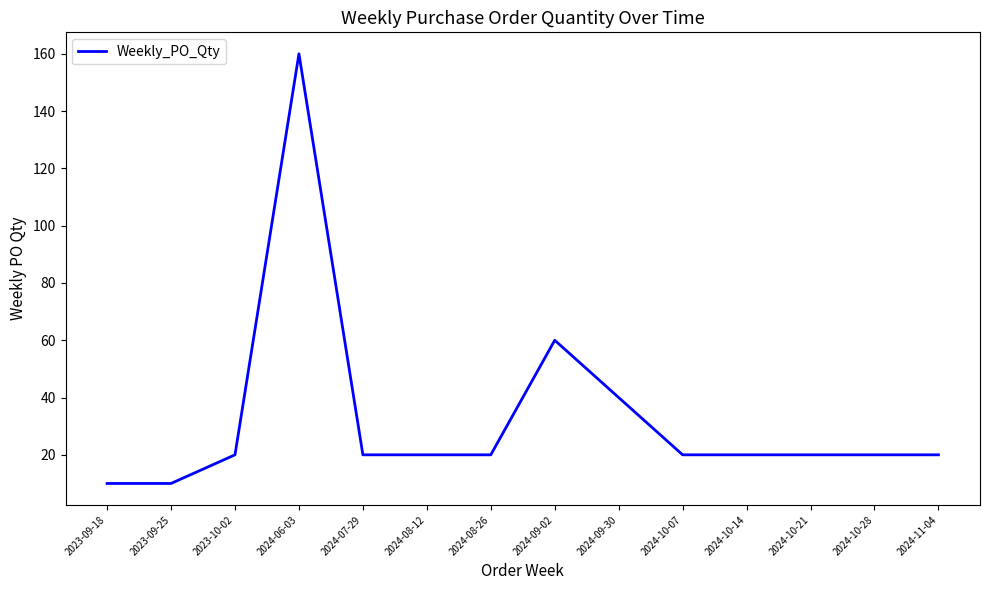

Reading left to right, transcribe all the data shown in this chart.

2023-09-18=10	2023-09-25=10	2023-10-02=20	2024-06-03=160	2024-07-29=20	2024-08-12=20	2024-08-26=20	2024-09-02=60	2024-09-30=40	2024-10-07=20	2024-10-14=20	2024-10-21=20	2024-10-28=20	2024-11-04=20